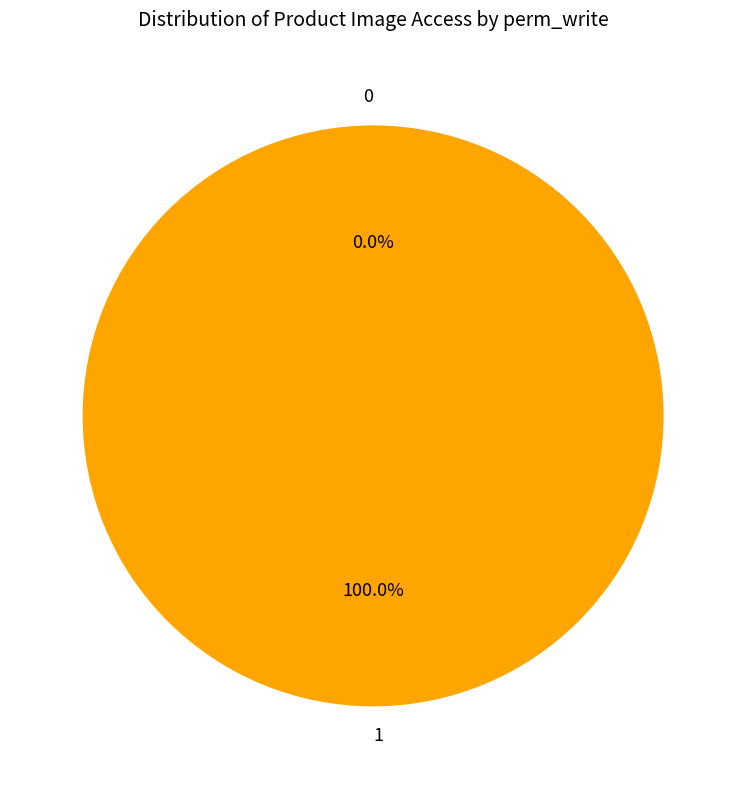

Does access_product_image_user represent more than half of the total?

No